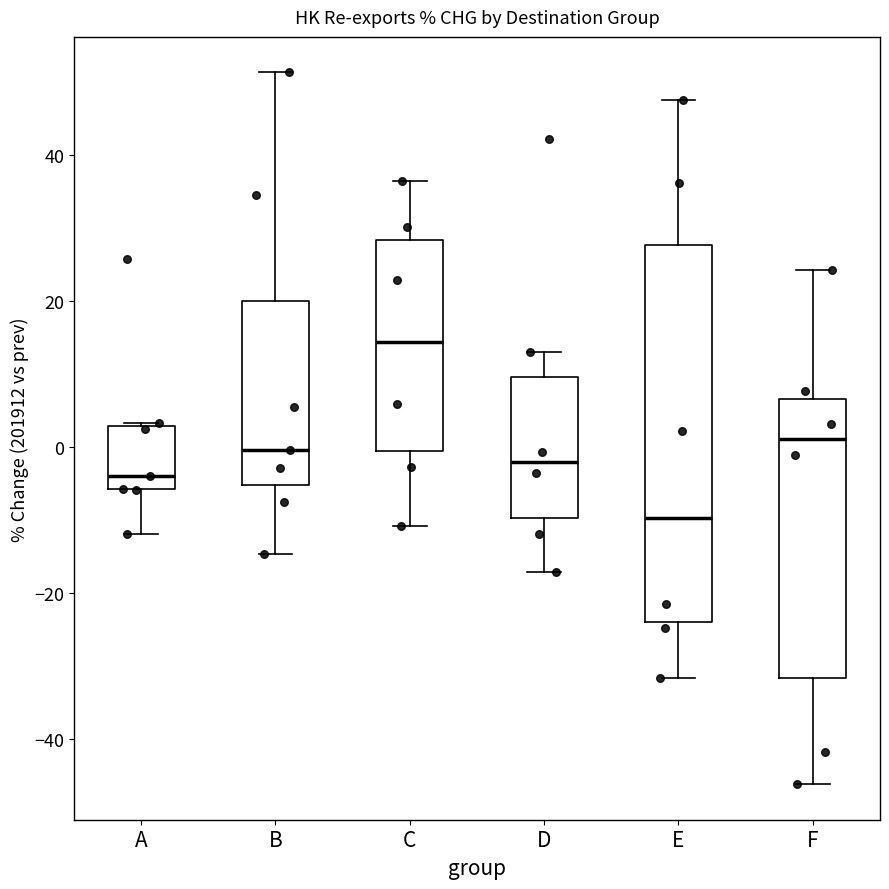

Where is the lower edge of the box for E on the y-axis? The values are not printed on the chart, so give them approximately, as read against the axis.

-24